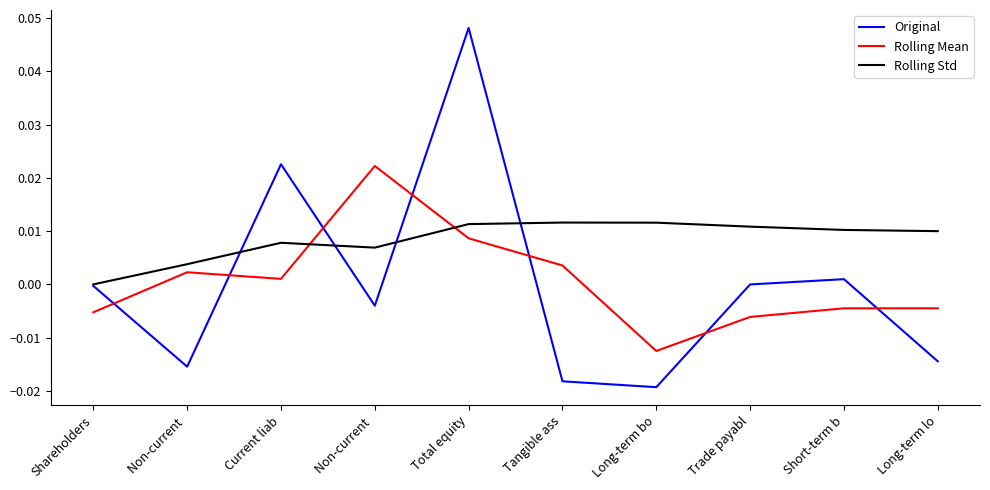

Between Non-current  and Trade payabl, which series saw the biggest shift?

Rolling Mean